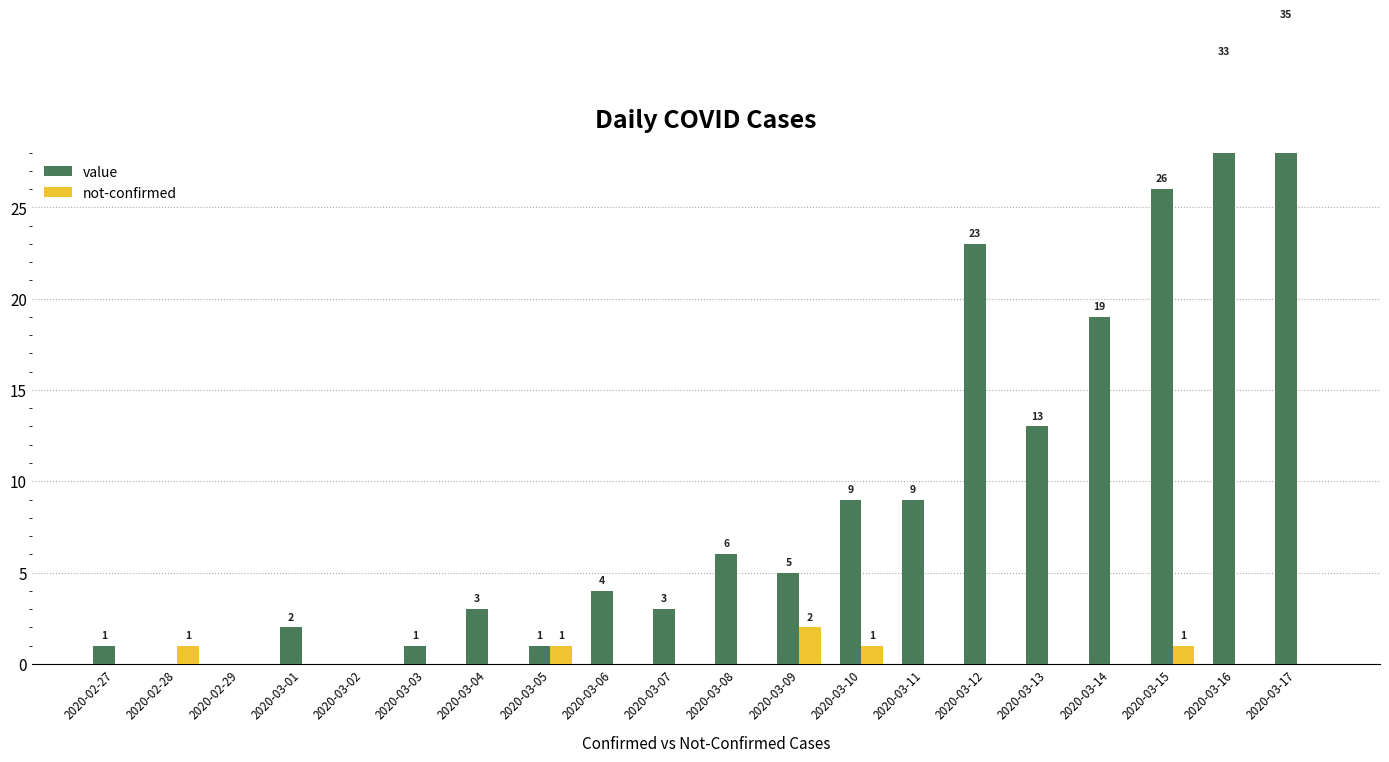

What is the difference between the maximum and minimum values in the value series?

35